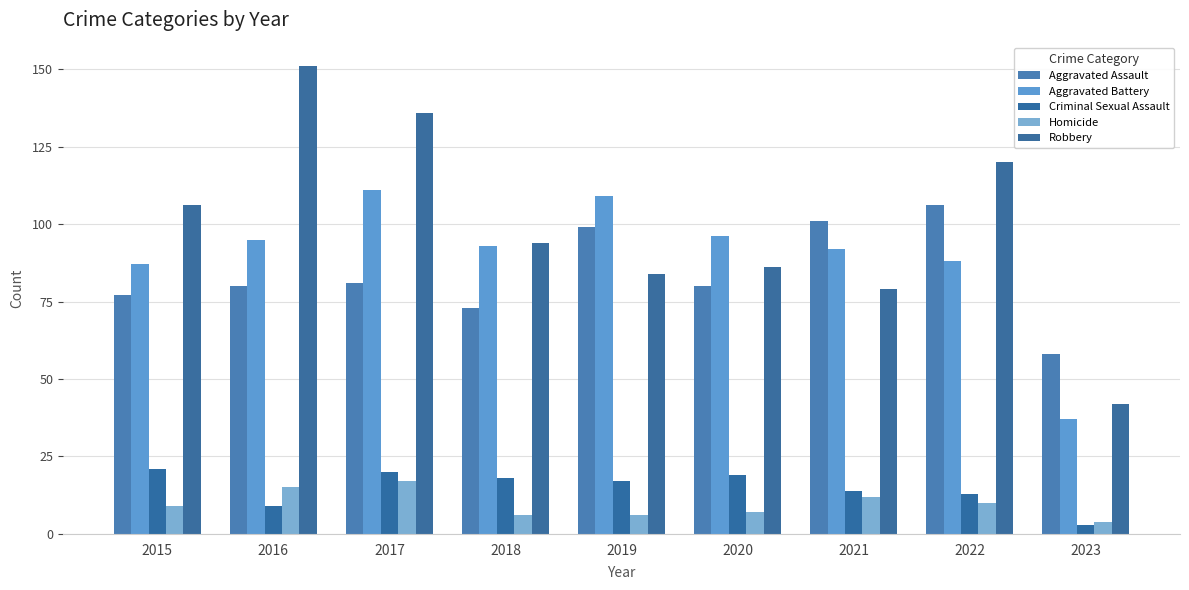

Is the value of Aggravated Battery at 2019 greater than the value of Homicide at 2022?

Yes